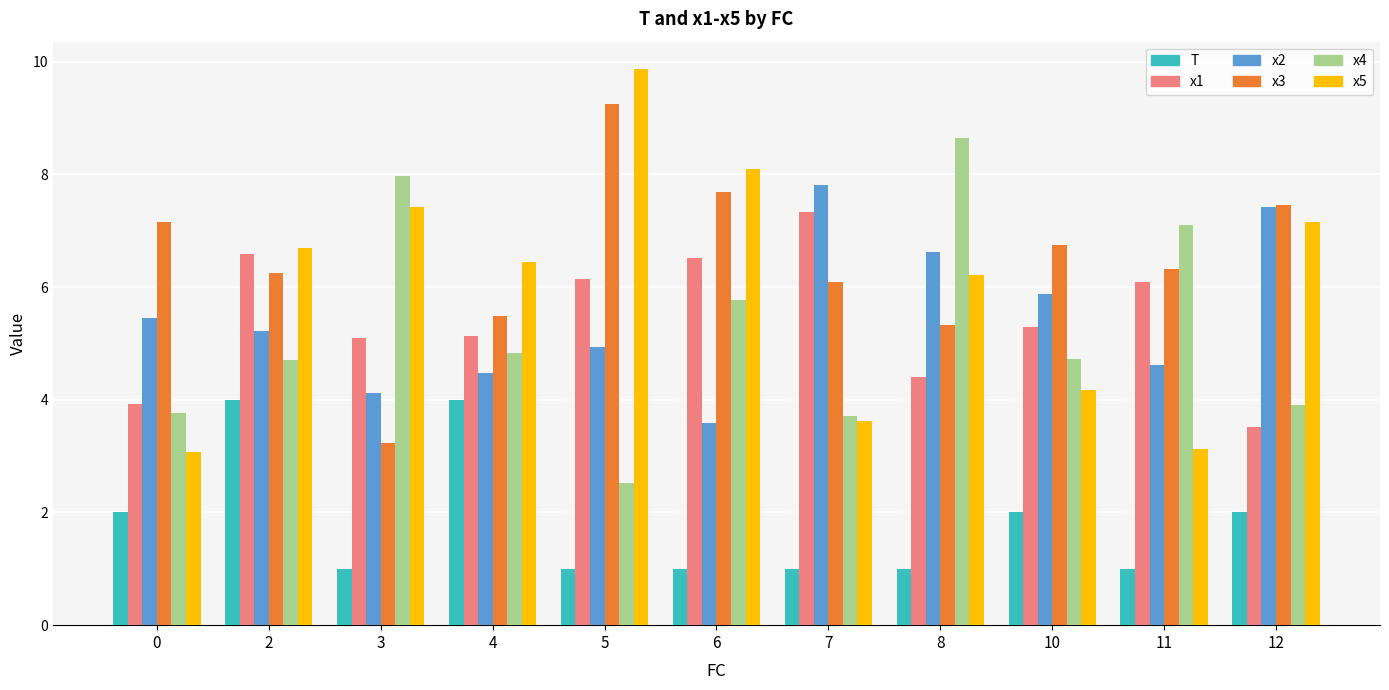

True or false: x3 has a value of 6.1 at 7.

True